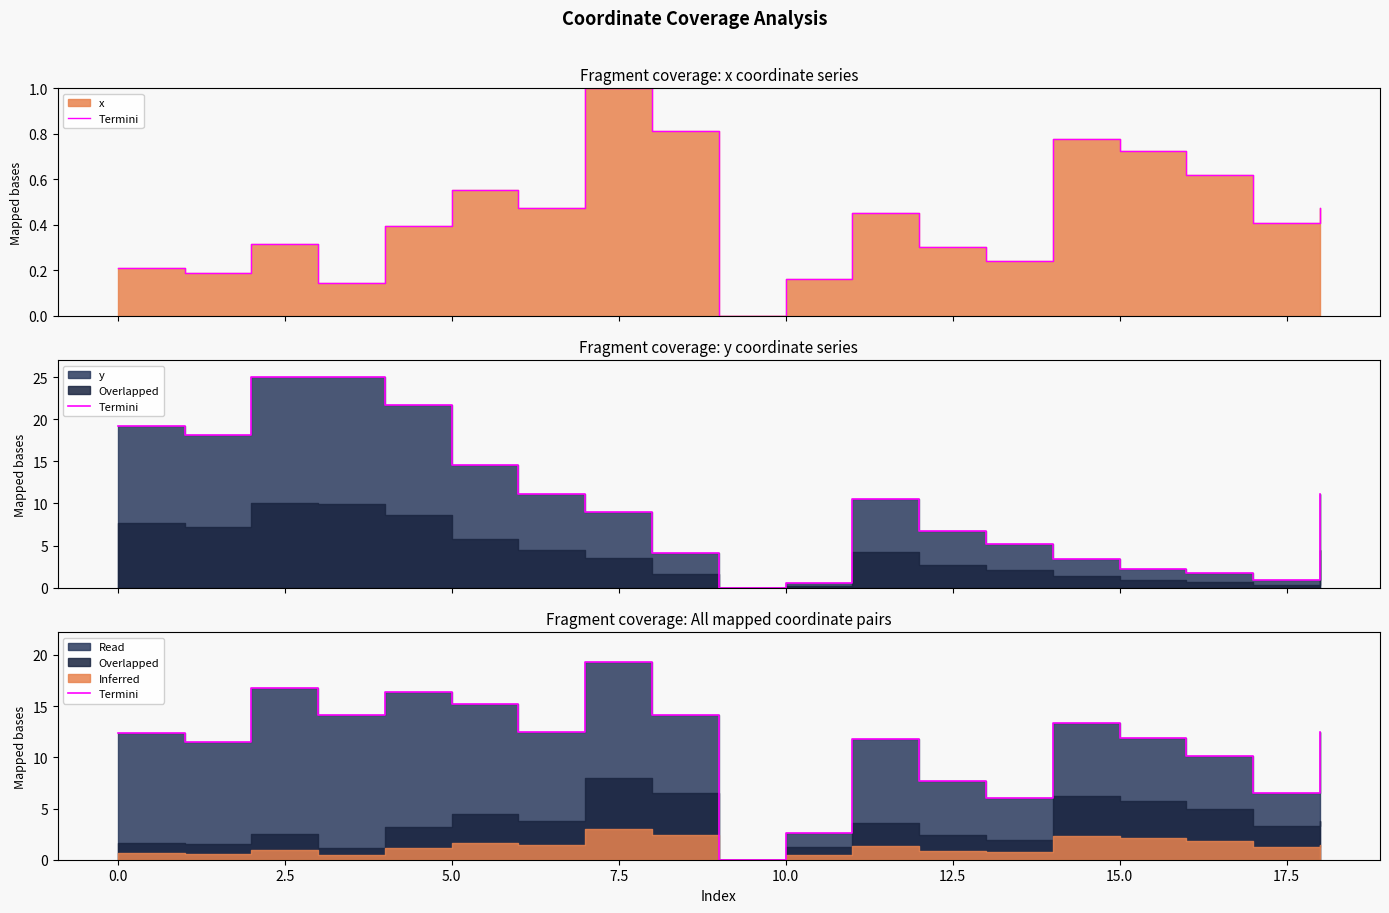

At which label is the value closest to 9?

16